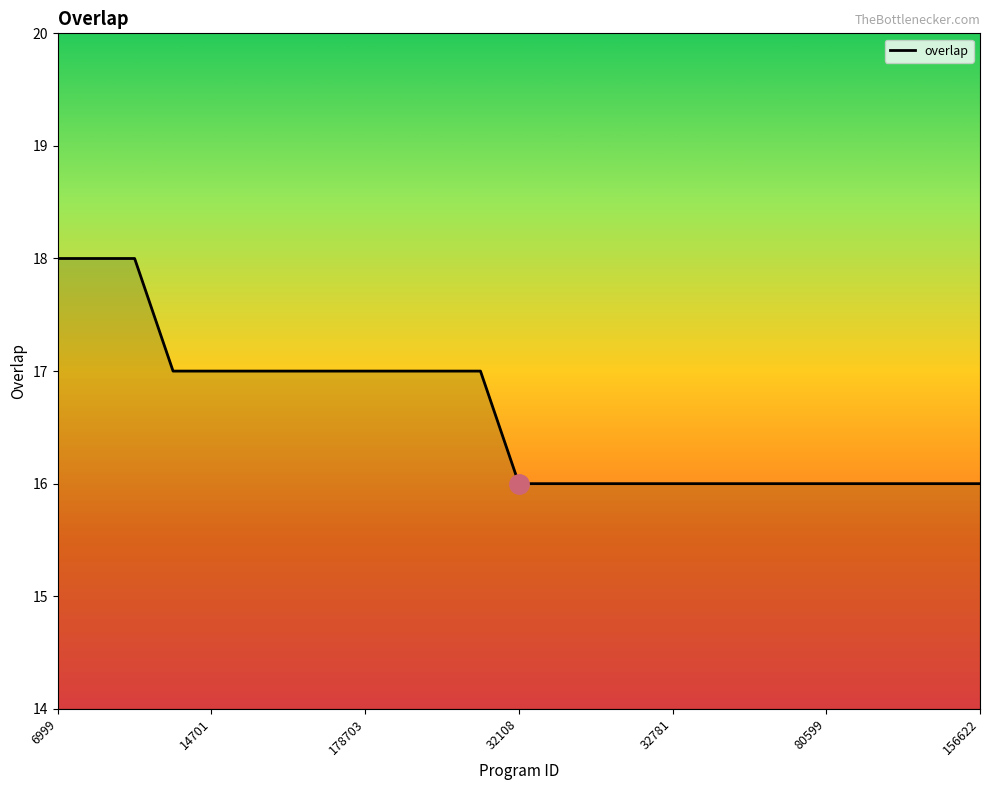

What is the greatest value displayed?

18